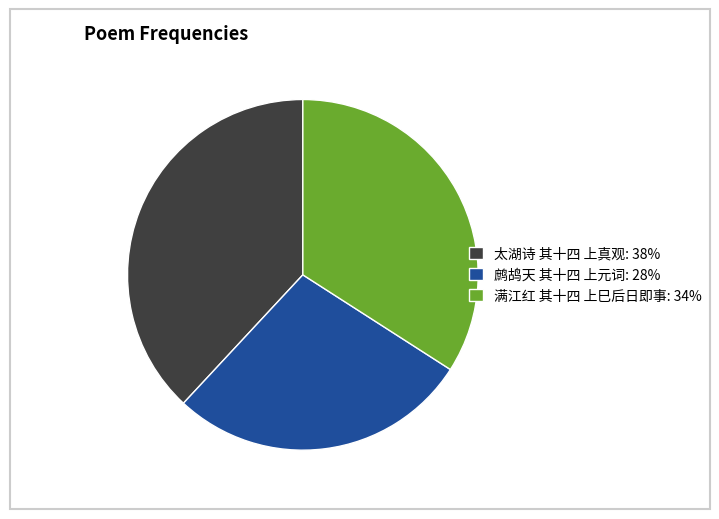

How many segments does this pie chart have?

3